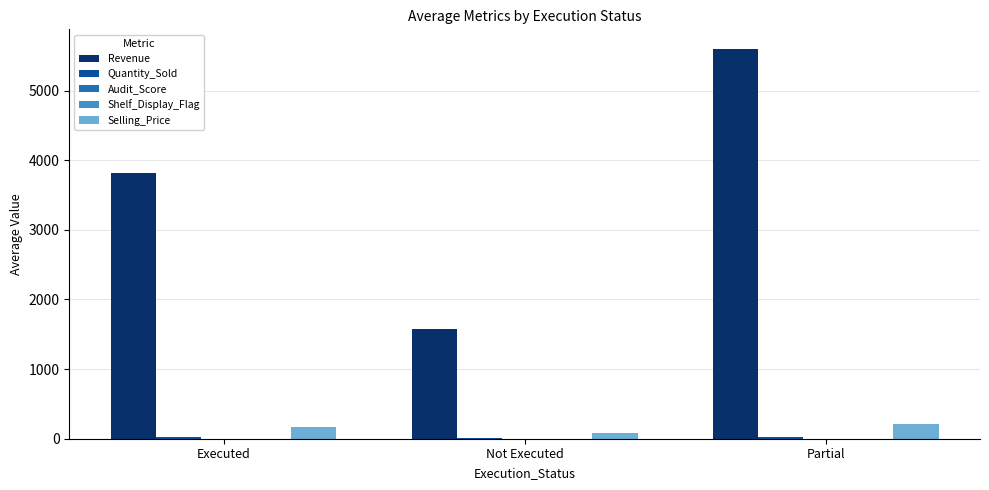

Which series changed the most between Executed and Partial?

Revenue